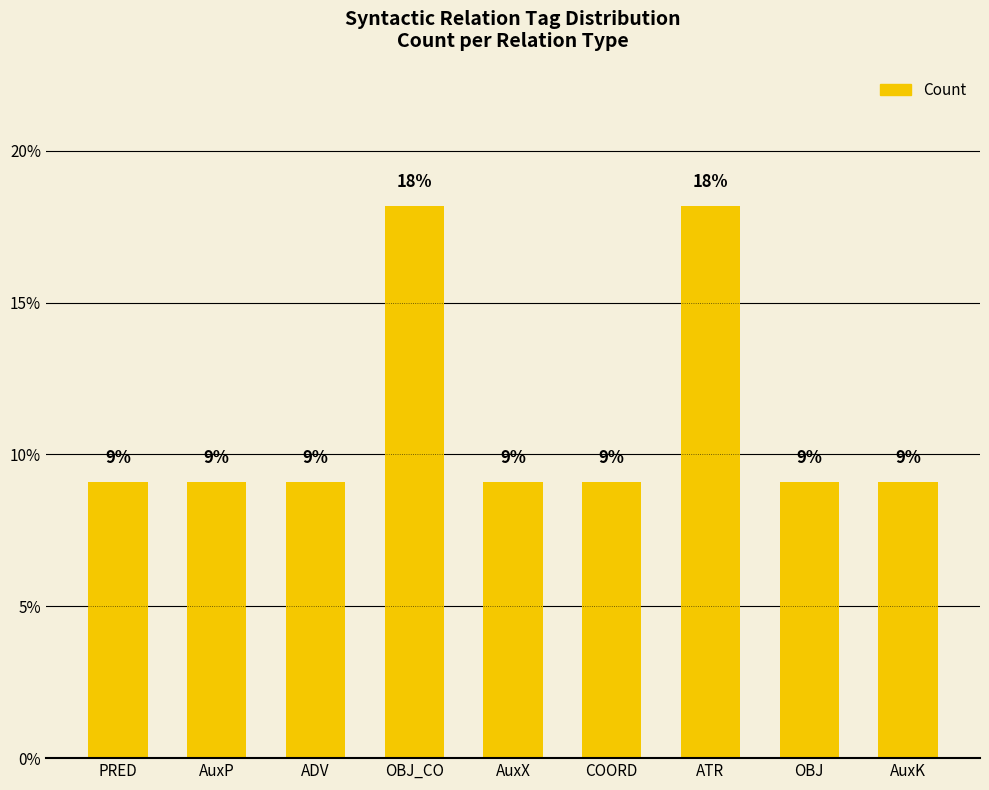

The value at ATR is 7.6. True or false?

False